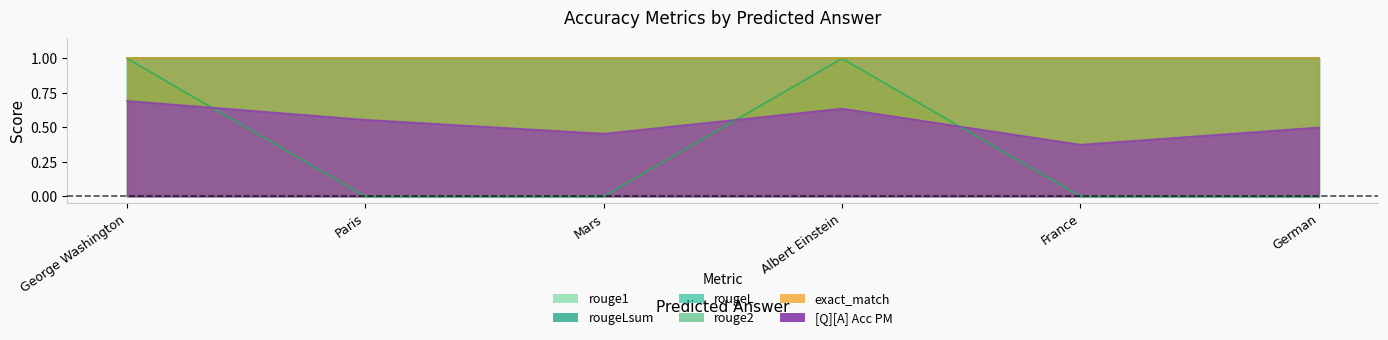

Reading left to right, list all the values displayed in this chart.

rouge1: George Washington=1.0	Paris=1.0	Mars=1.0	Albert Einstein=1.0	France=1.0	German=1.0
rouge2: George Washington=1.0	Paris=0.0	Mars=0.0	Albert Einstein=1.0	France=0.0	German=0.0
rougeL: George Washington=1.0	Paris=1.0	Mars=1.0	Albert Einstein=1.0	France=1.0	German=1.0
rougeLsum: George Washington=1.0	Paris=1.0	Mars=1.0	Albert Einstein=1.0	France=1.0	German=1.0
exact_match: George Washington=1.0	Paris=1.0	Mars=1.0	Albert Einstein=1.0	France=1.0	German=1.0
[Q][A] Acc PM: George Washington=0.7	Paris=0.6	Mars=0.5	Albert Einstein=0.6	France=0.4	German=0.5